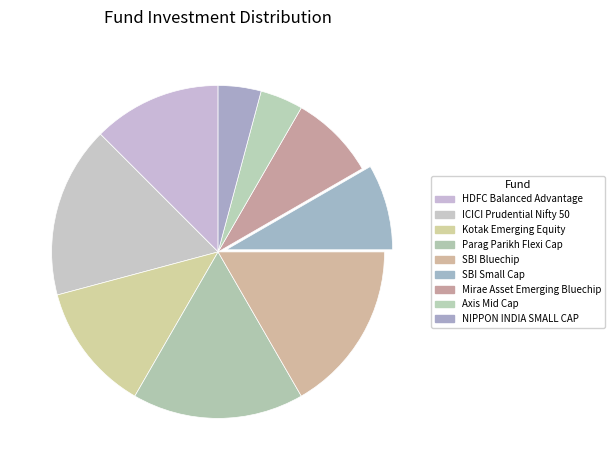

How many segments does this pie chart have?

9